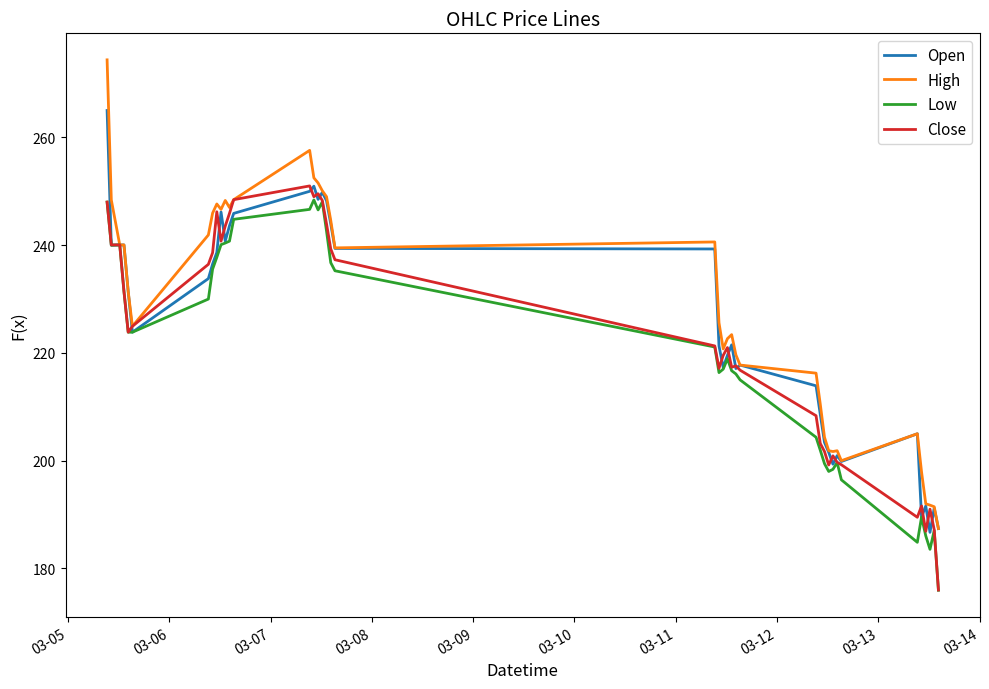

Which series has the widest spread of values?

High